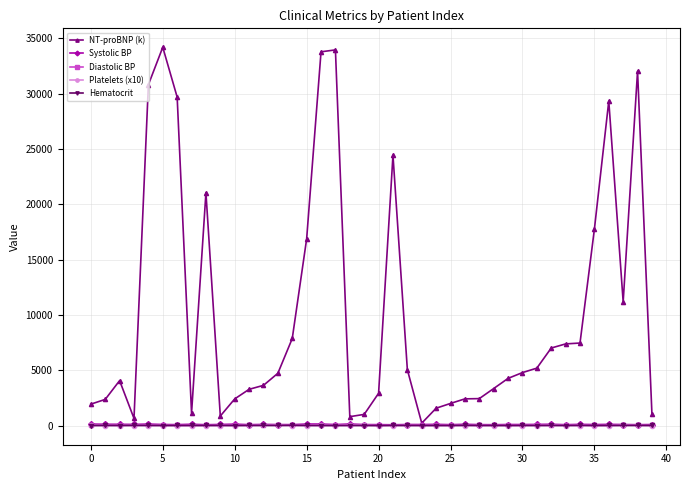

What is the greatest value displayed?

34183.0